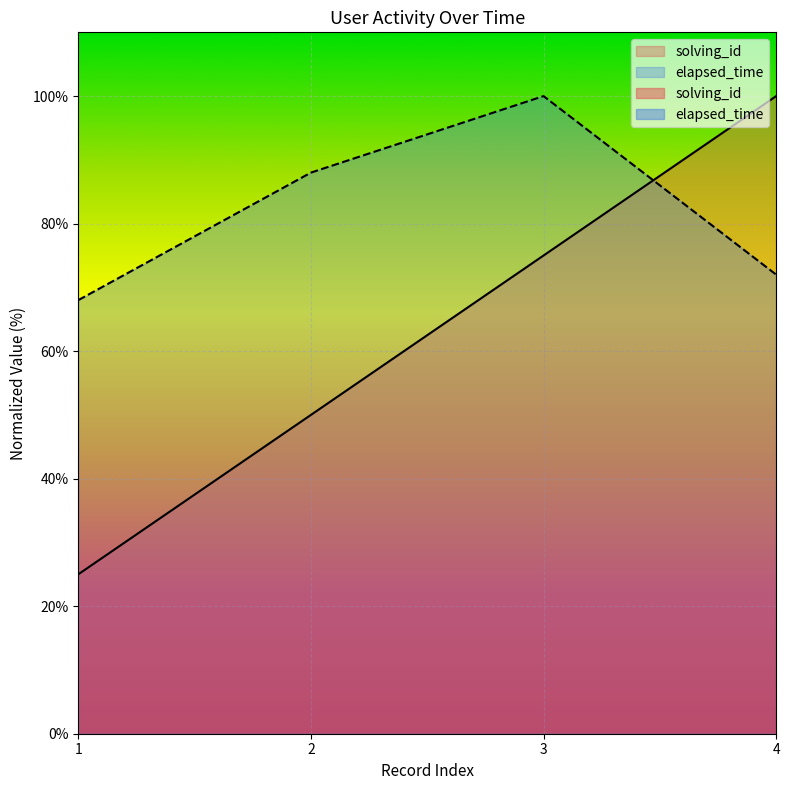

Reading right to left, list all the values displayed in this chart.

solving_id: 4=100	3=75	2=50	1=25
elapsed_time: 4=72	3=100	2=88	1=68